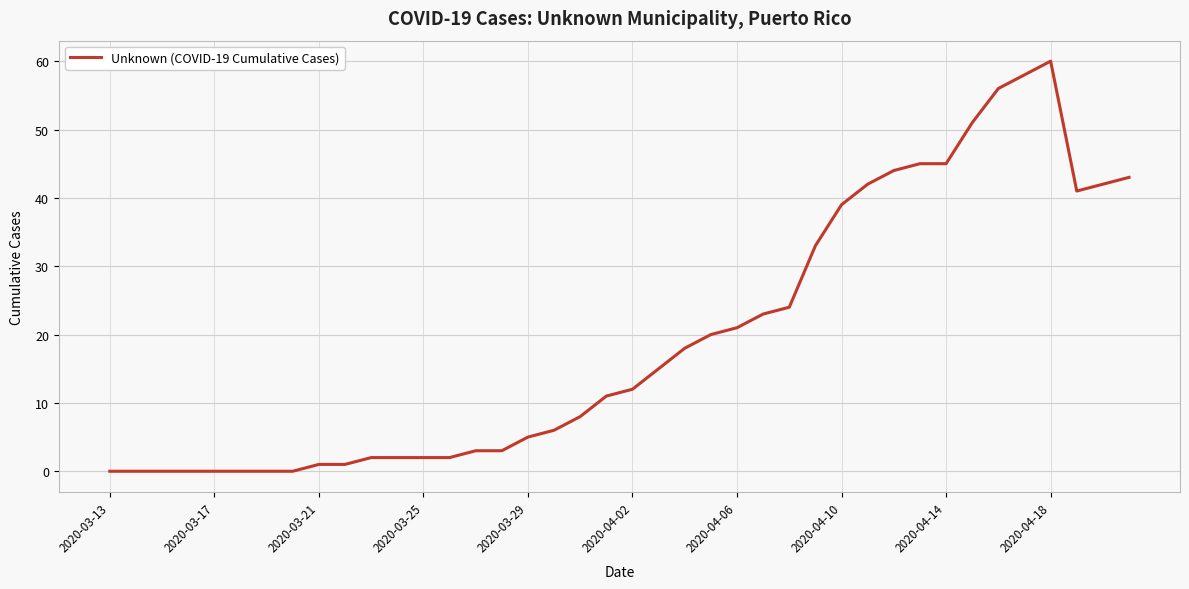

What is the difference between the maximum and minimum values?

60